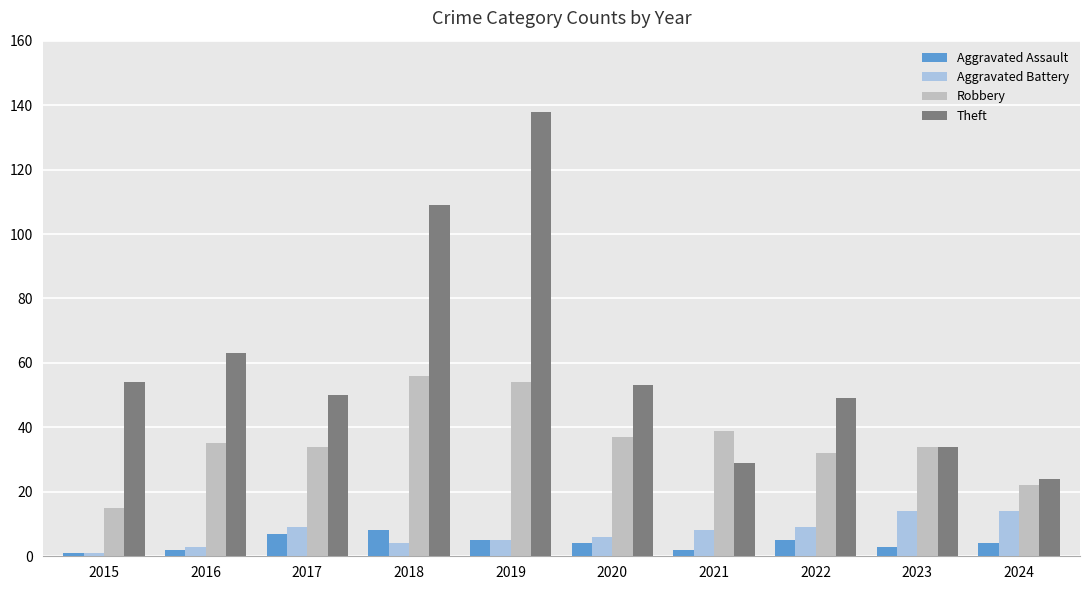

Which category has the highest value across all series?

2019